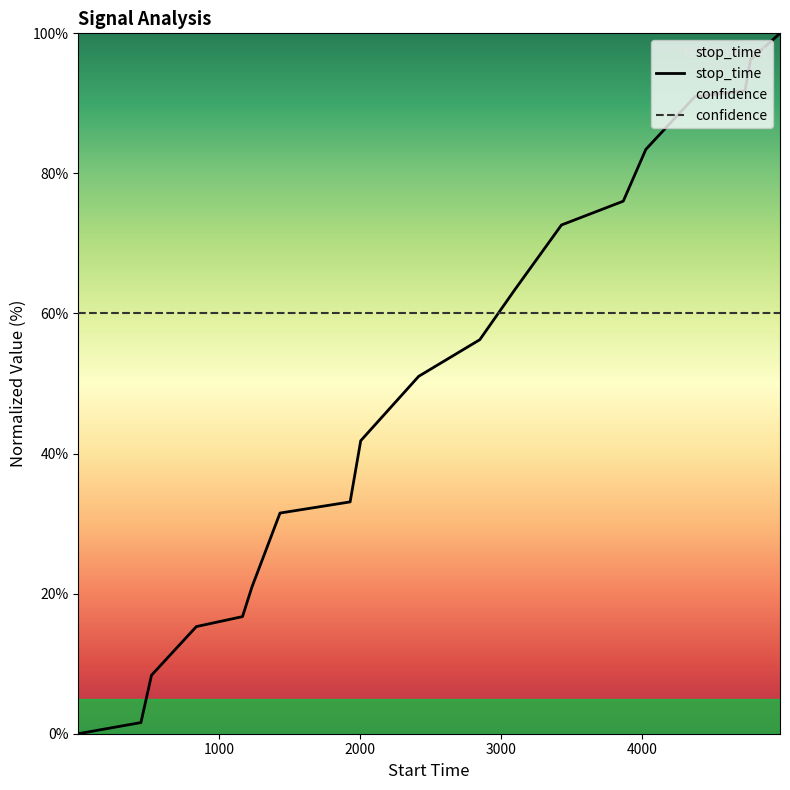

The chart shows a value of 23.3 at 4975. True or false?

False